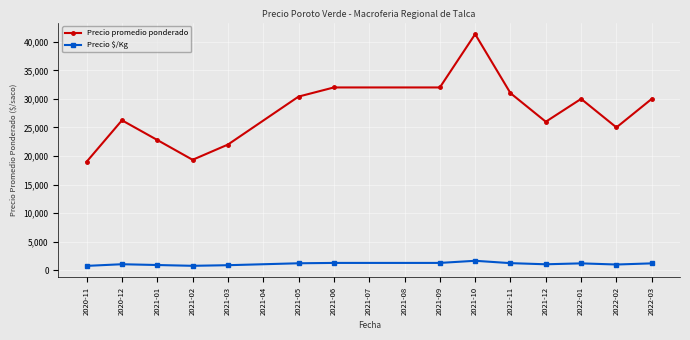

Rank the series by their maximum value, from lowest to highest.

Precio $/Kg, Precio promedio ponderado